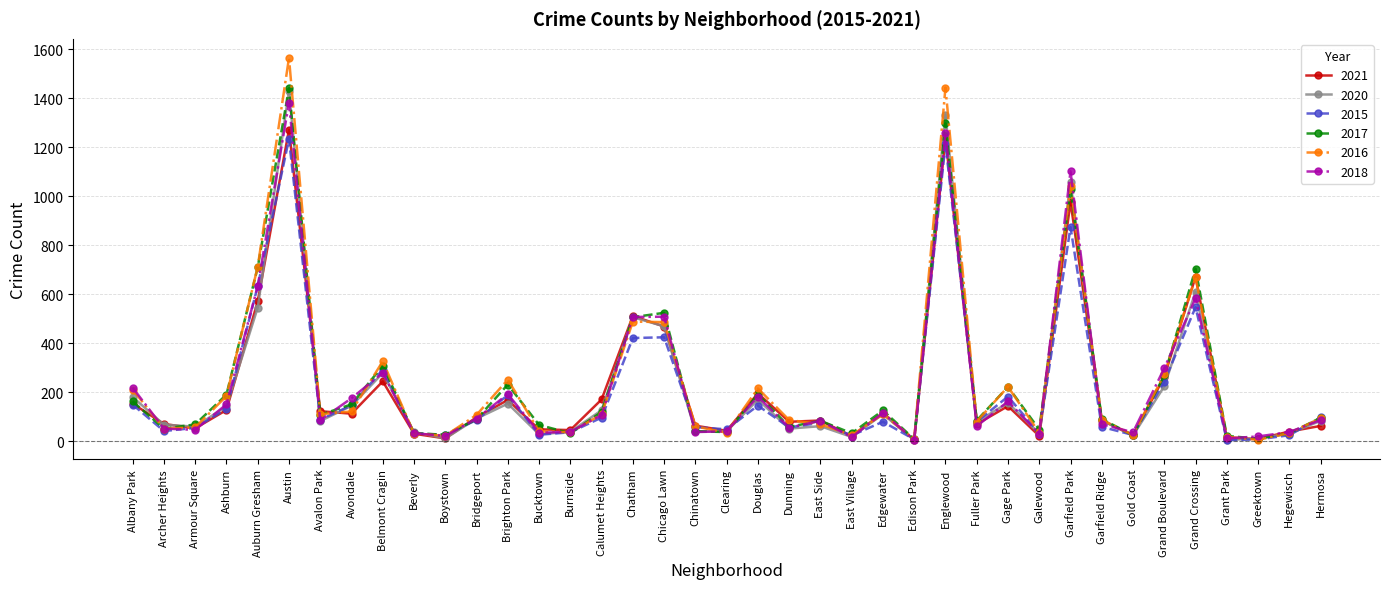

What is the difference between the 2021 values at East Side and Avondale?

28